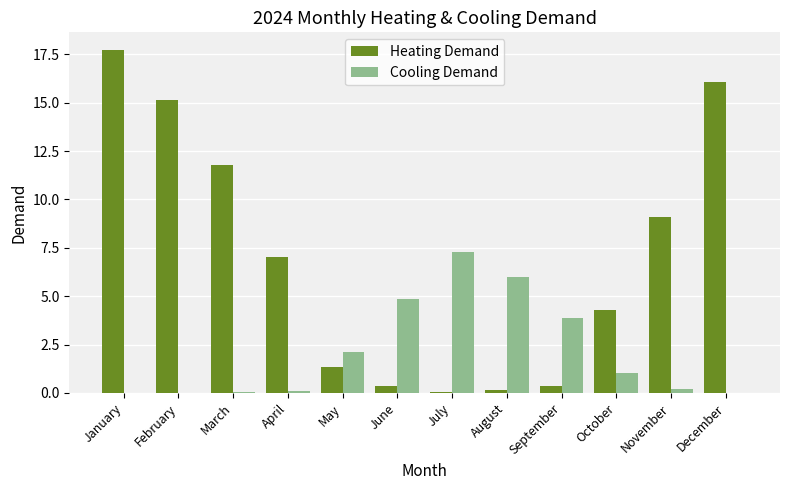

Between February and August, which series saw the biggest shift?

Heating Demand